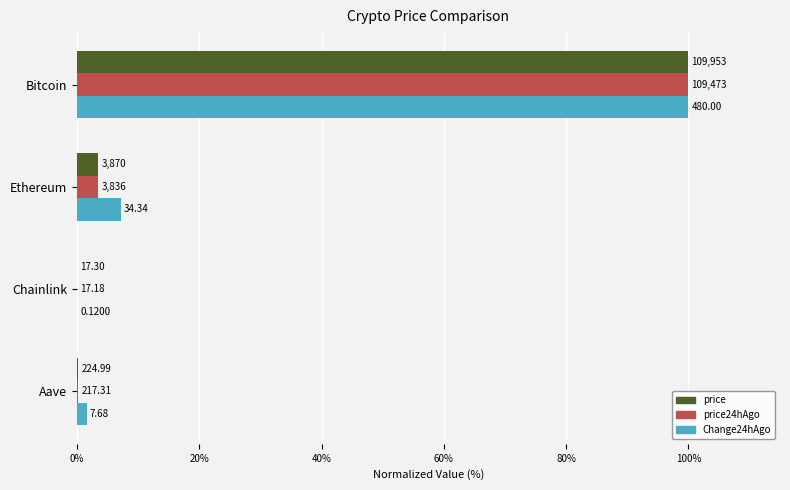

What are all the series names shown in the legend?

price, price24hAgo, Change24hAgo